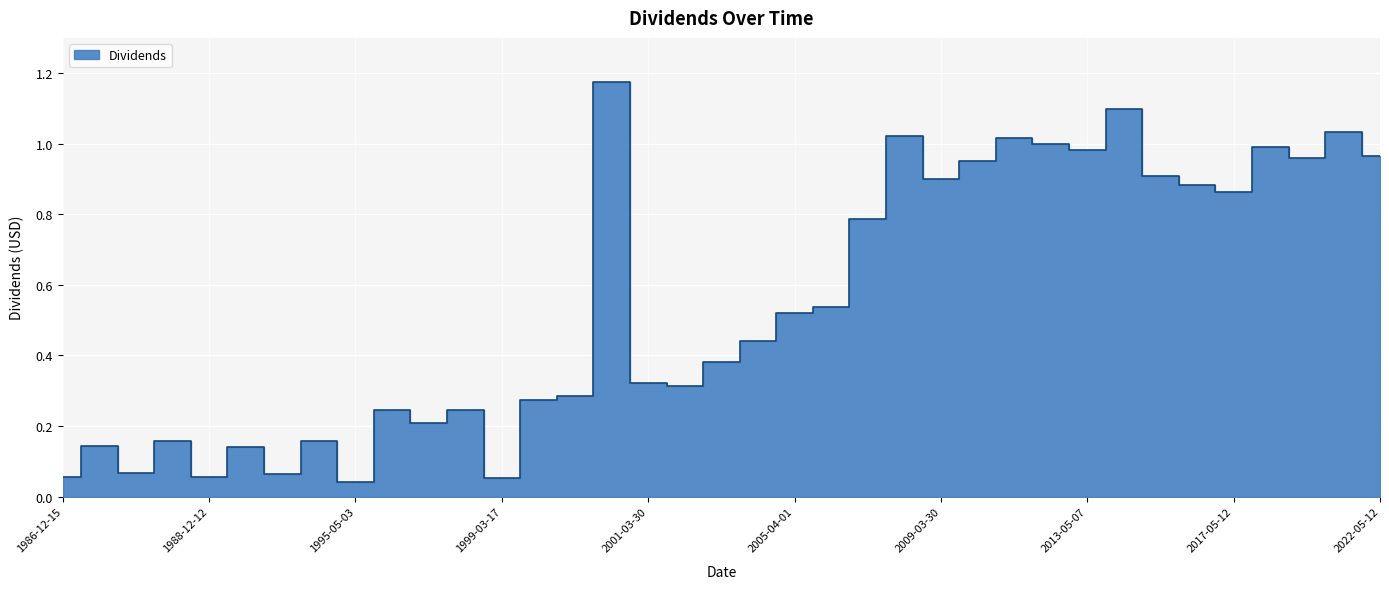

Which label corresponds to the largest value in the chart?

2000-07-27